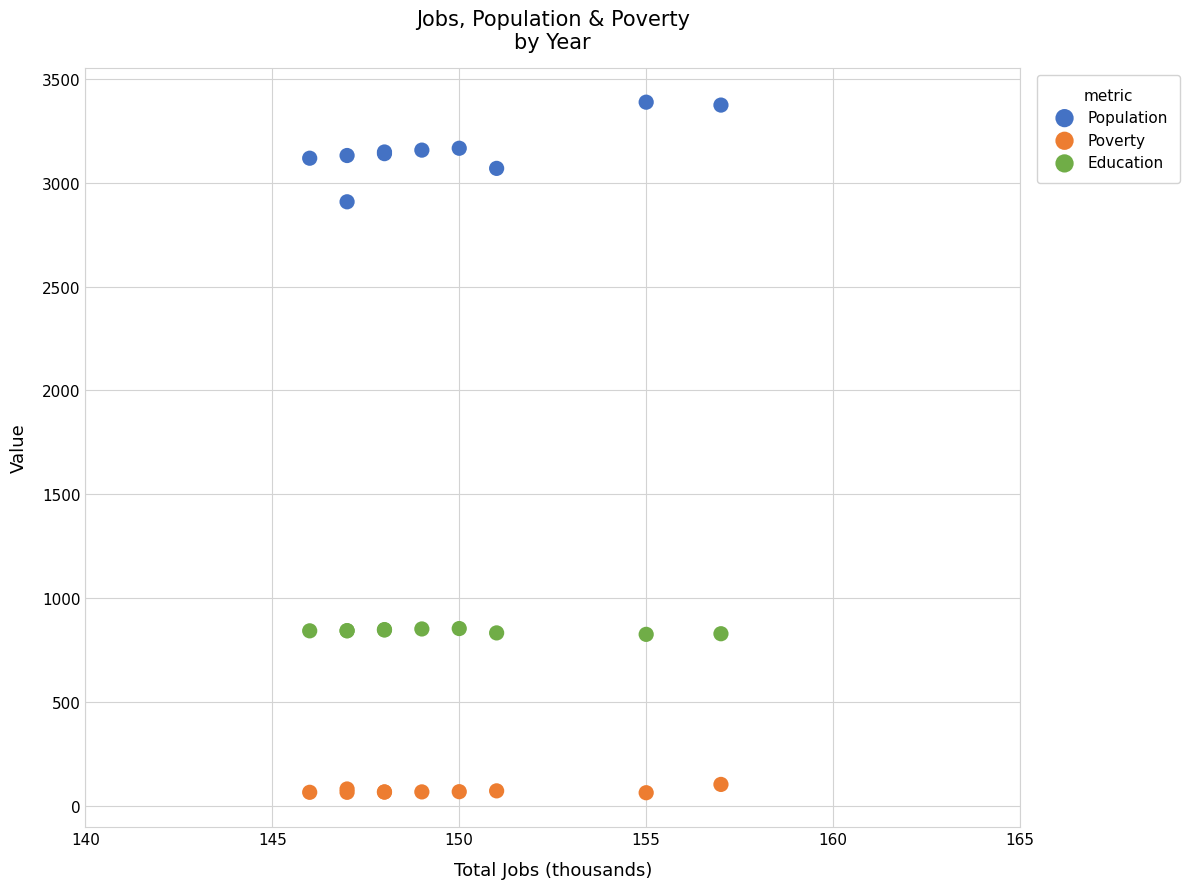

Which series has the widest spread of Y values?

Population